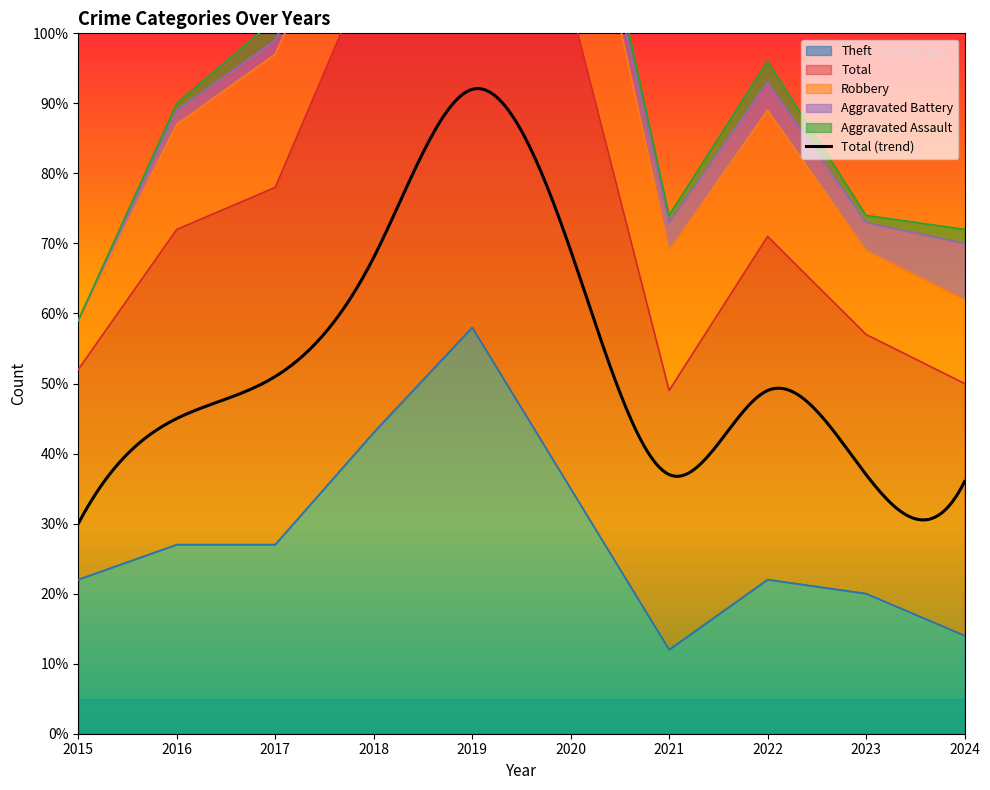

Reading left to right, what are all the values shown in this chart?

Robbery: 7	15	19	17	28	29	20	18	12	12
Theft: 22	27	27	43	58	35	12	22	20	14
Aggravated Assault: 0	1	3	5	1	3	1	3	1	2
Aggravated Battery: 0	2	2	2	3	2	4	4	4	8
Total: 30	45	51	68	92	69	37	49	37	36